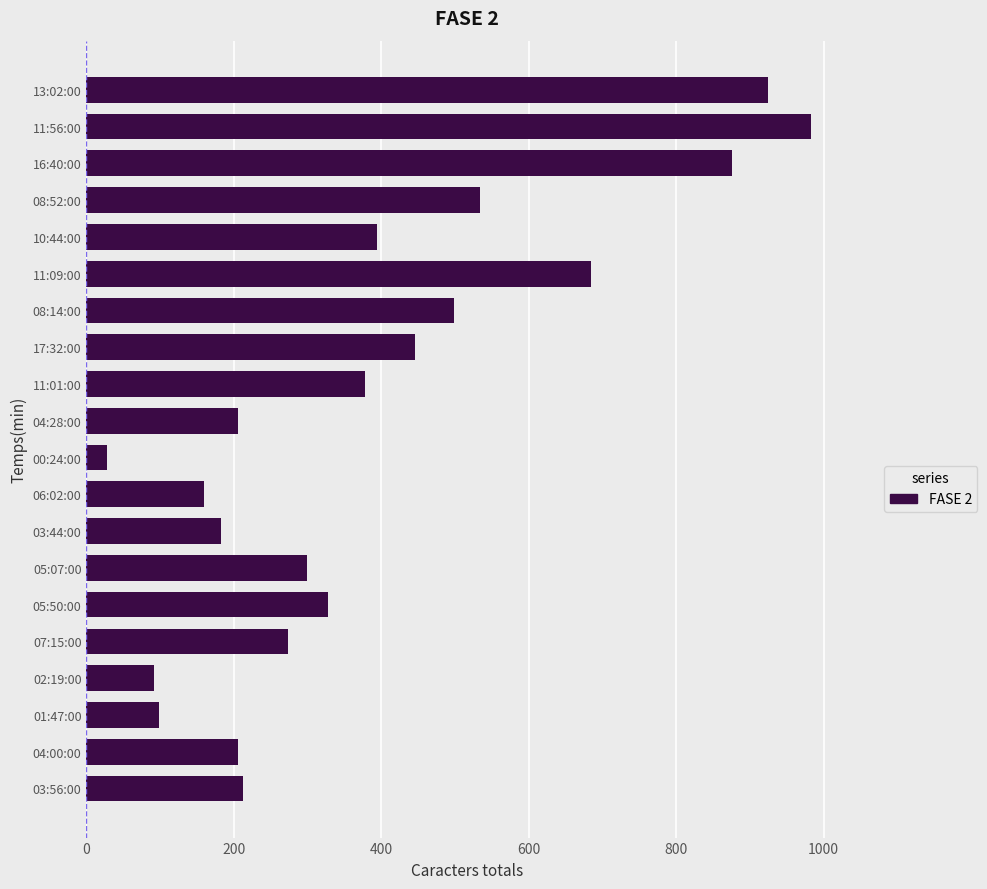

Read the value at 05:50:00, to the nearest 50.

350